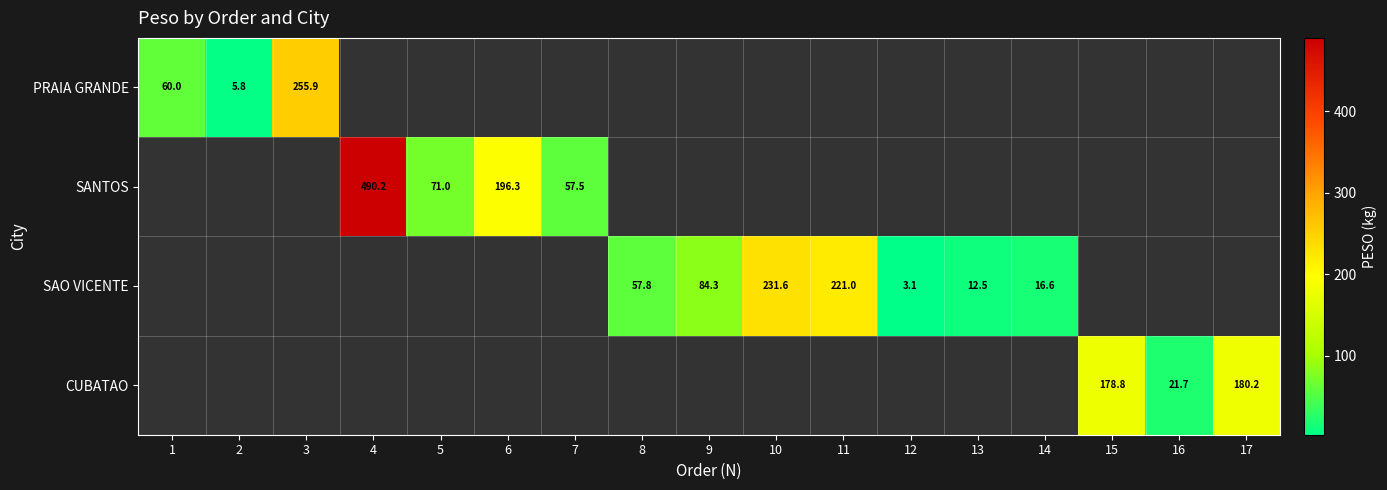

The SAO VICENTE series shows 57.8 at 8. True or false?

True